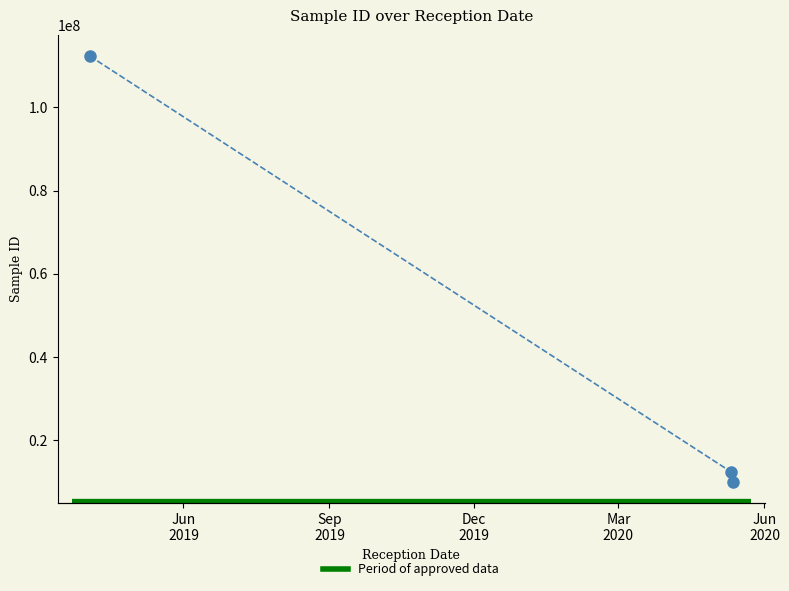

What is the ratio of the value at Dec
2019 to the value at Jun
2019?

0.1